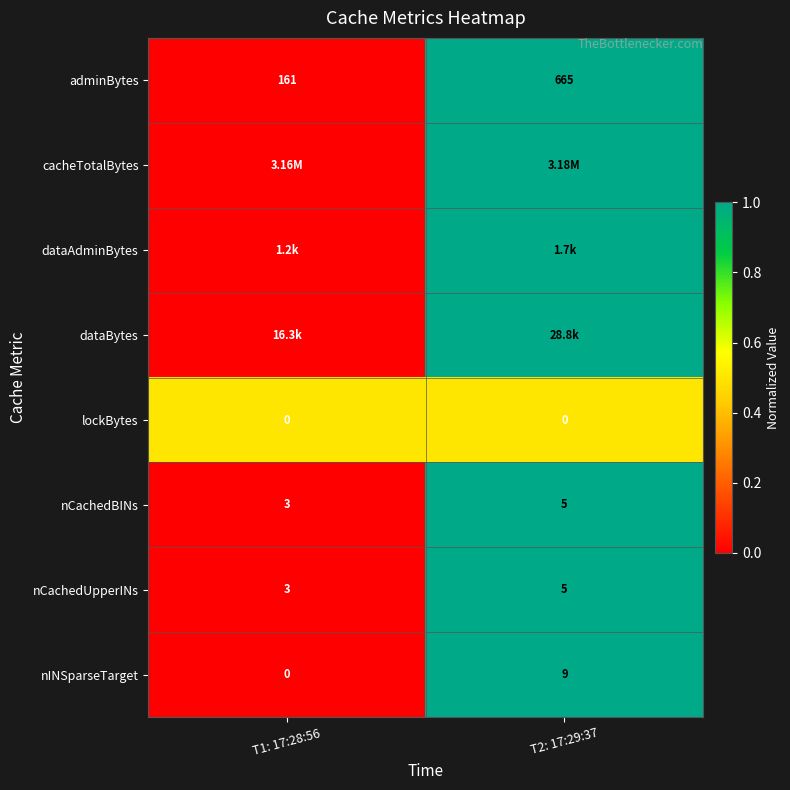

How many distinct data groups are displayed?

8